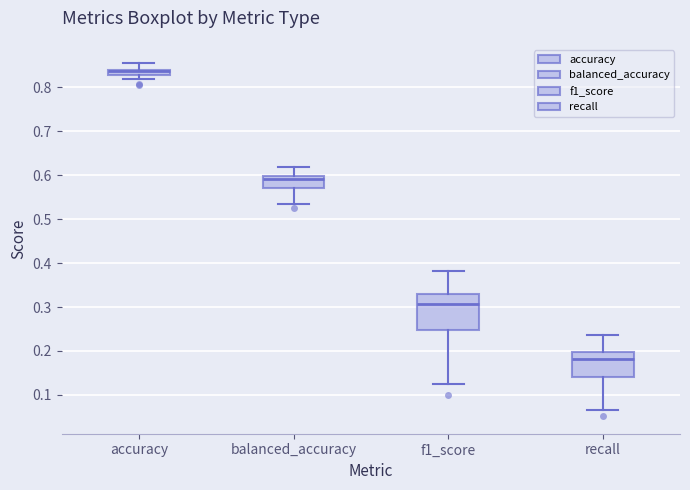

Which box has the lowest median line?

recall